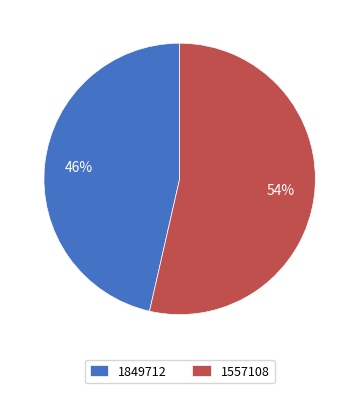

Count the number of slices in the pie.

2